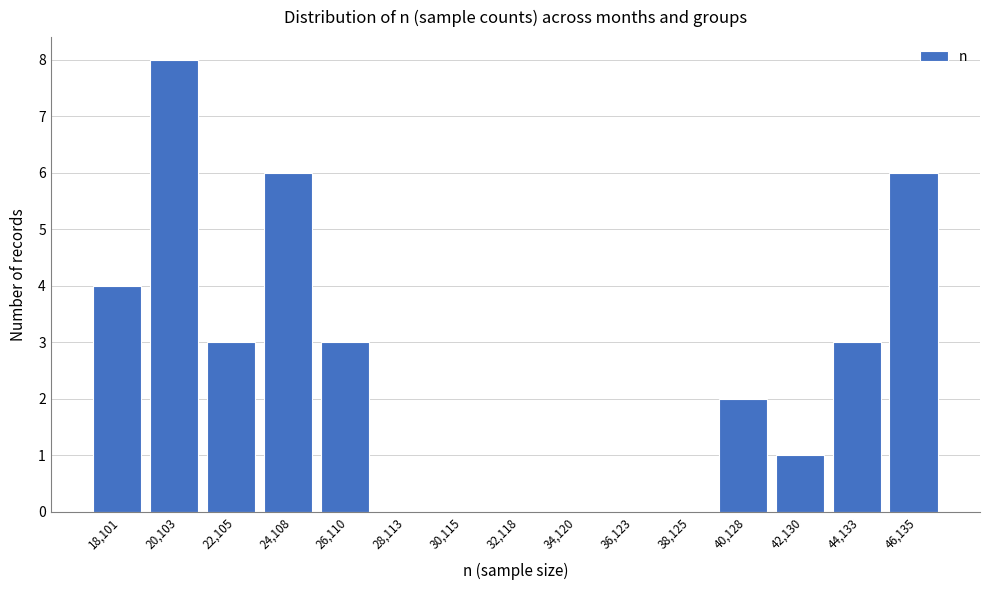

Reading right to left, list all the values displayed in this chart.

46,135=6	44,133=3	42,130=1	40,128=2	38,125=0	36,123=0	34,120=0	32,118=0	30,115=0	28,113=0	26,110=3	24,108=6	22,105=3	20,103=8	18,101=4